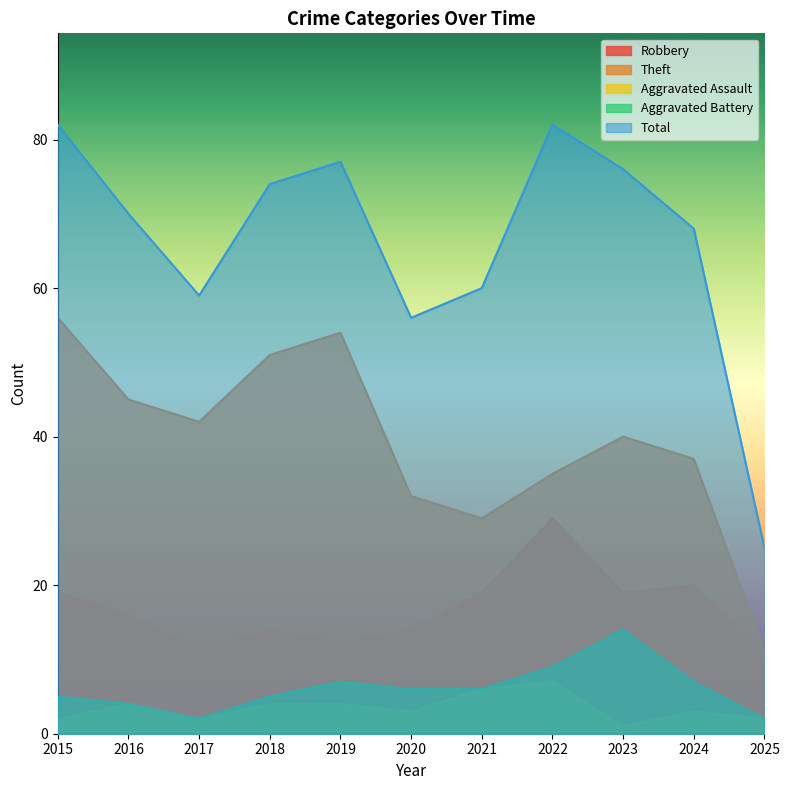

At which category does the chart reach its peak across all series?

2015